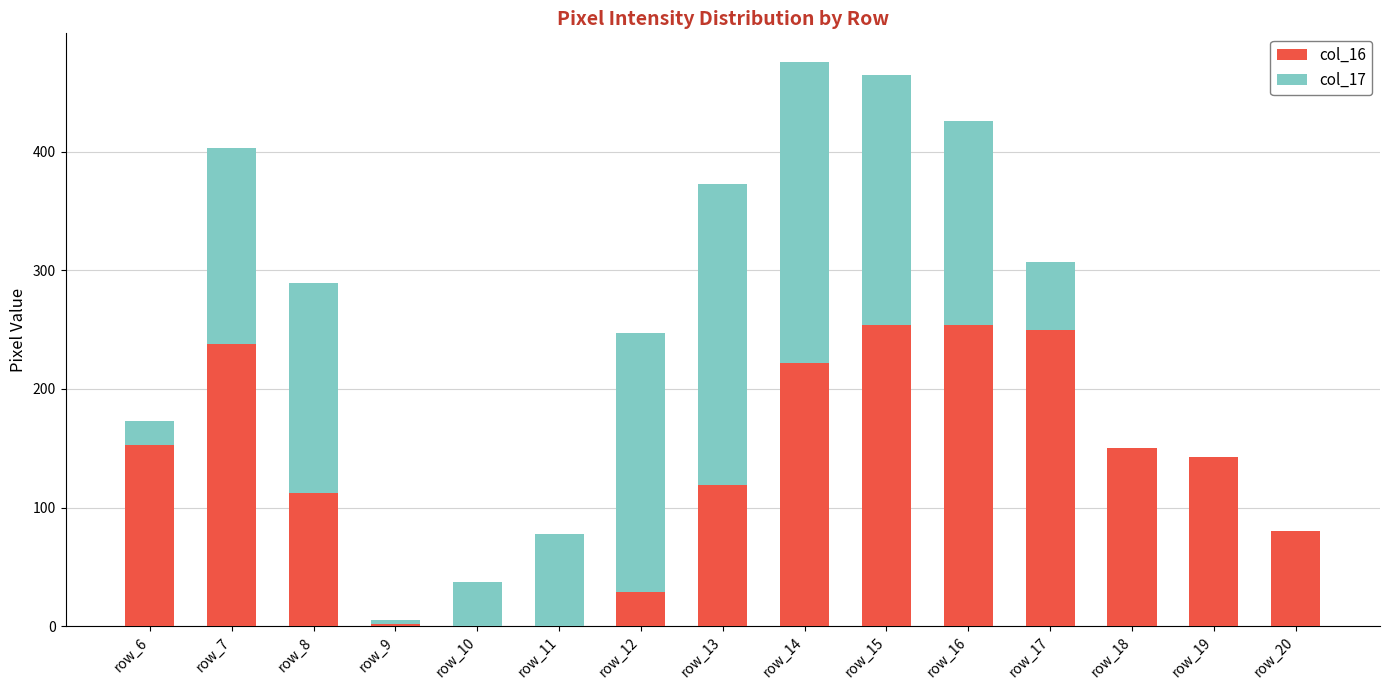

What is the approximate value of col_16 at row_20, to the nearest 5?

80